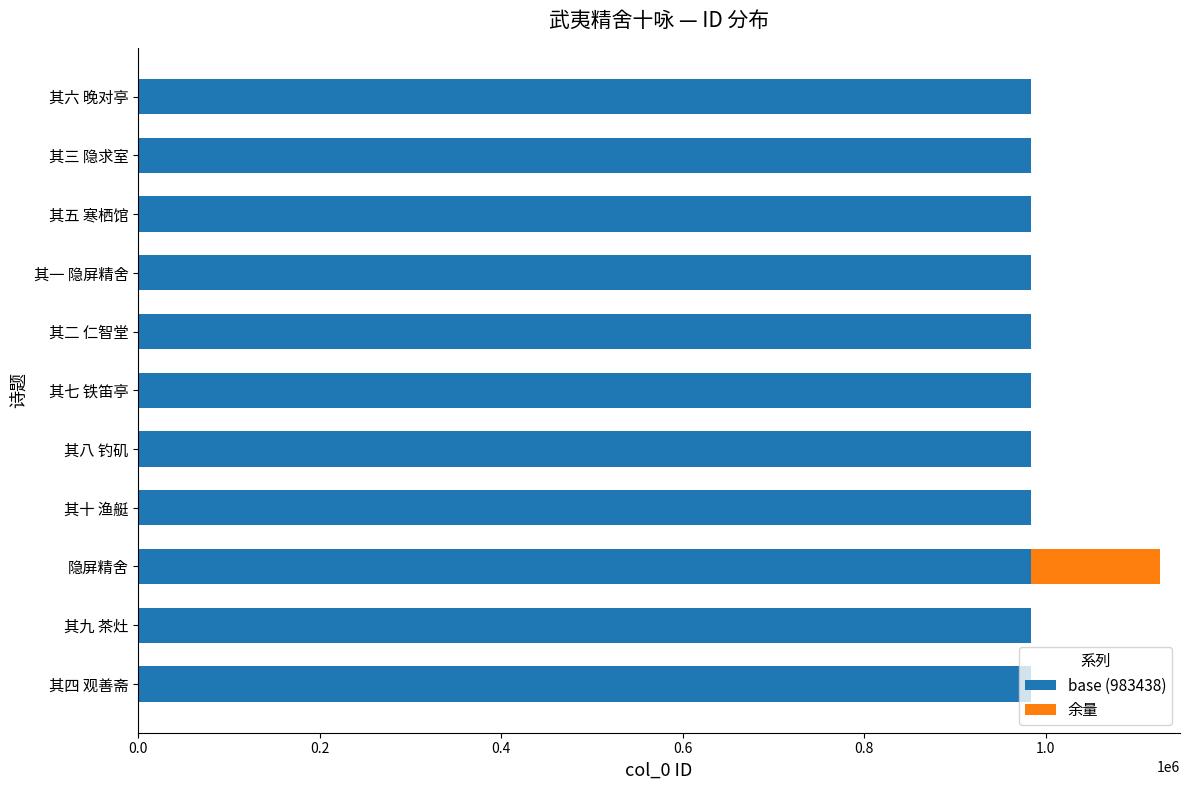

The value of base (983438) at 其六 晚对亭 is 1564671. True or false?

False